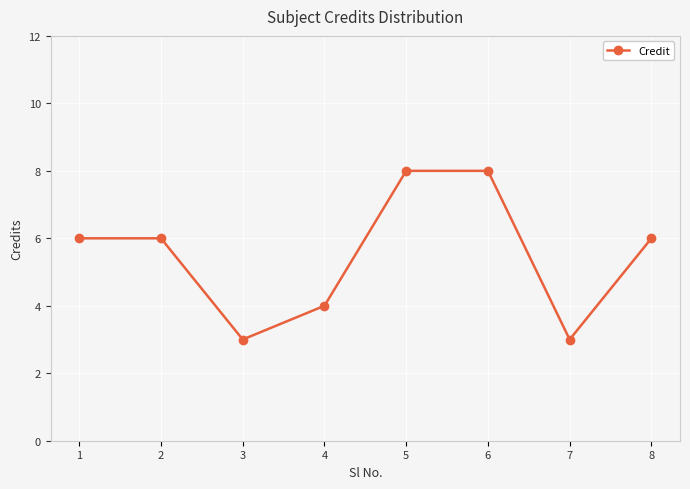

Count the number of data series in this chart.

1